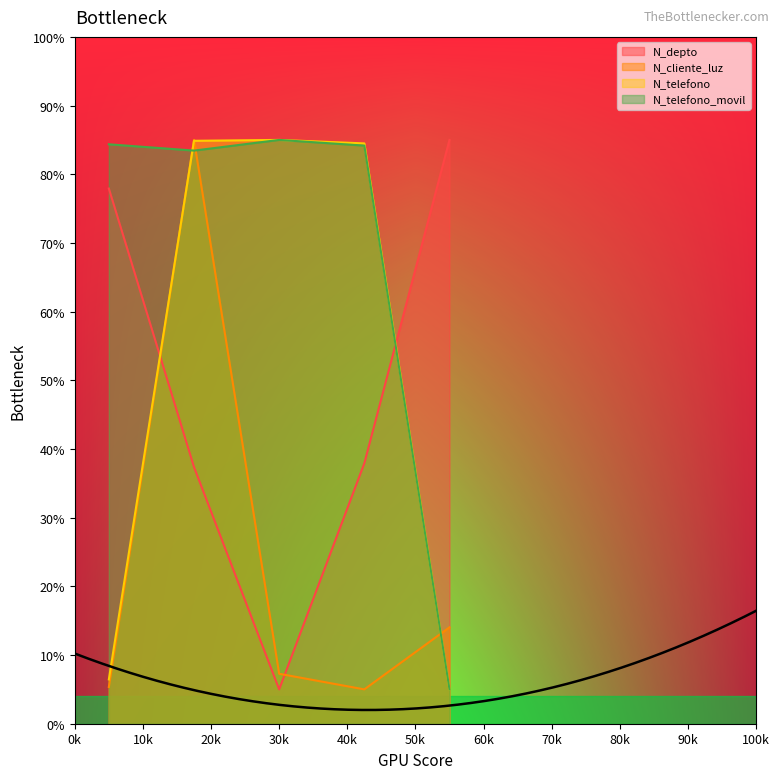

What is the maximum value for N_cliente_luz?

85.0